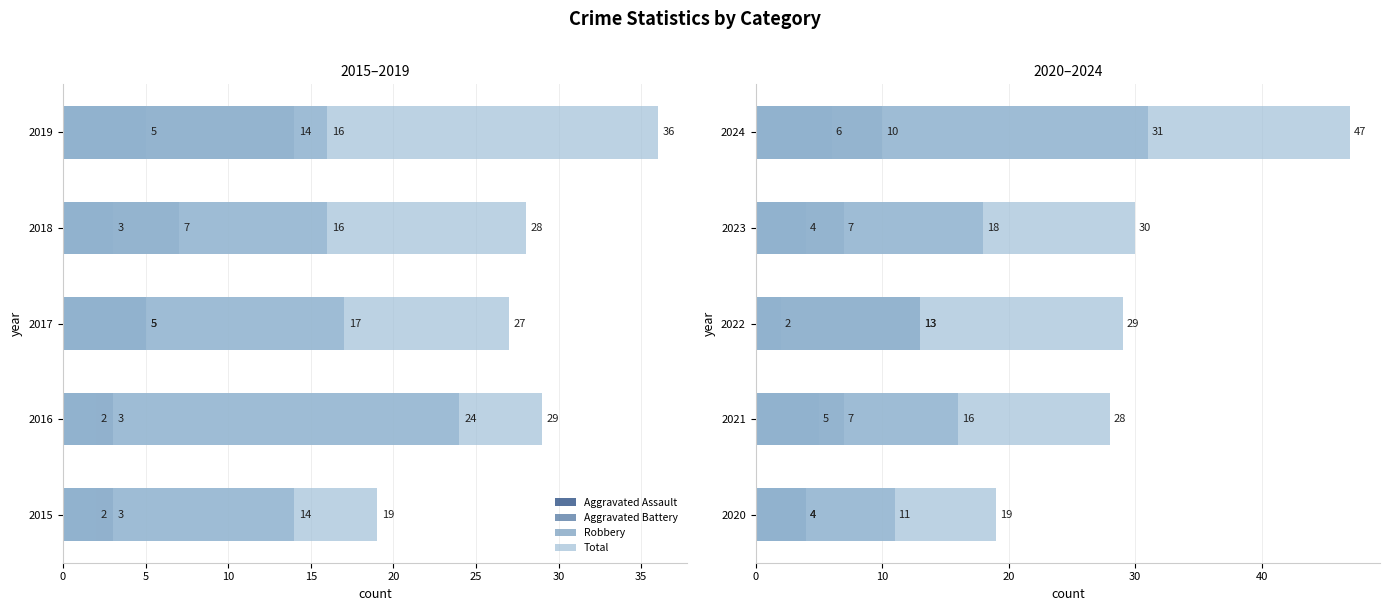

What is the approximate value of Aggravated Battery at 2020?

4